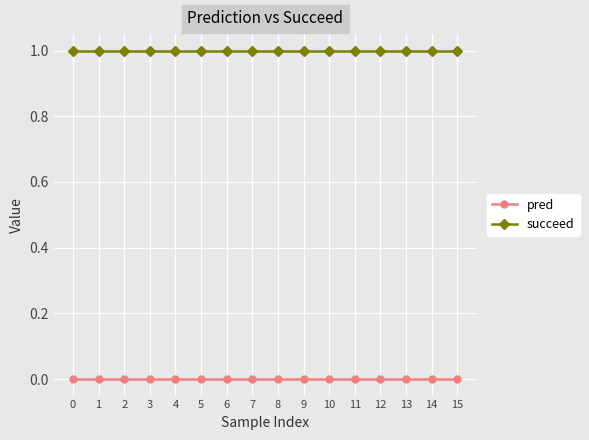

True or false: succeed has a value of 1 at 3.

True